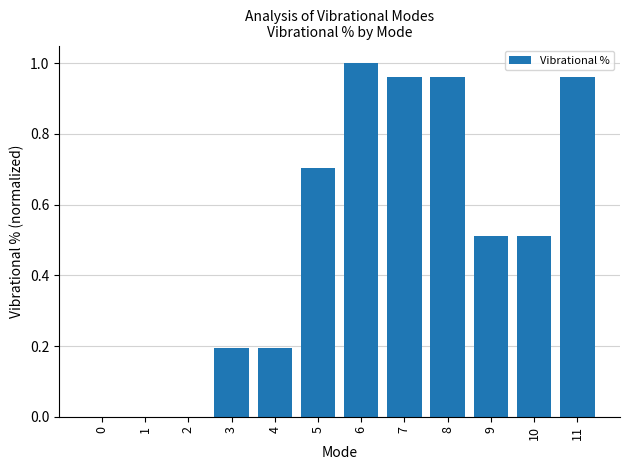

At which category does the chart reach its peak across all series?

6